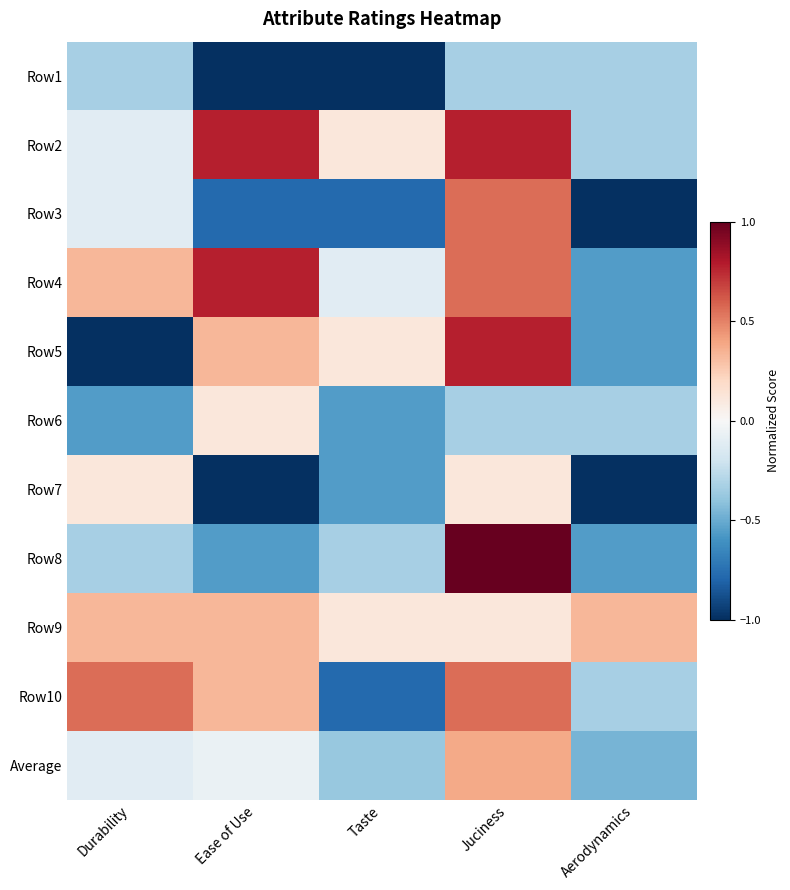

Reading left to right, extract all data points from this chart.

Row1: Durability=-0.3	Ease of Use=-1.0	Taste=-1.0	Juciness=-0.3	Aerodynamics=-0.3
Row2: Durability=-0.1	Ease of Use=0.8	Taste=0.1	Juciness=0.8	Aerodynamics=-0.3
Row3: Durability=-0.1	Ease of Use=-0.8	Taste=-0.8	Juciness=0.6	Aerodynamics=-1.0
Row4: Durability=0.3	Ease of Use=0.8	Taste=-0.1	Juciness=0.6	Aerodynamics=-0.6
Row5: Durability=-1.0	Ease of Use=0.3	Taste=0.1	Juciness=0.8	Aerodynamics=-0.6
Row6: Durability=-0.6	Ease of Use=0.1	Taste=-0.6	Juciness=-0.3	Aerodynamics=-0.3
Row7: Durability=0.1	Ease of Use=-1.0	Taste=-0.6	Juciness=0.1	Aerodynamics=-1.0
Row8: Durability=-0.3	Ease of Use=-0.6	Taste=-0.3	Juciness=1.0	Aerodynamics=-0.6
Row9: Durability=0.3	Ease of Use=0.3	Taste=0.1	Juciness=0.1	Aerodynamics=0.3
Row10: Durability=0.6	Ease of Use=0.3	Taste=-0.8	Juciness=0.6	Aerodynamics=-0.3
Average: Durability=-0.1	Ease of Use=-0.1	Taste=-0.4	Juciness=0.4	Aerodynamics=-0.5